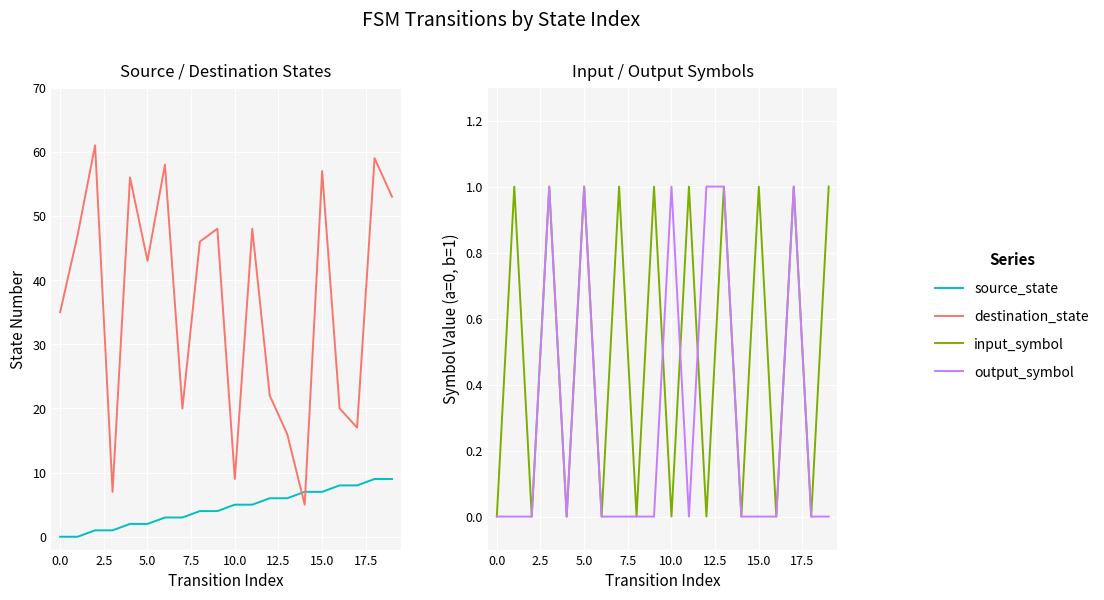

At which category is the sum across all series the highest?

18